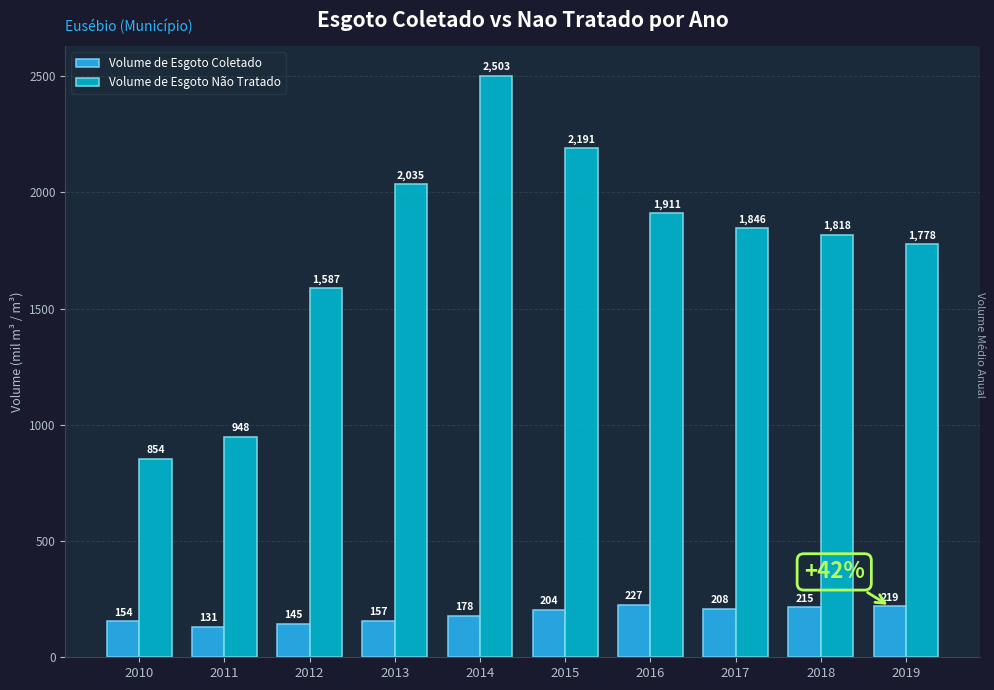

How many values in the Volume de Esgoto Coletado series exceed 204?

5